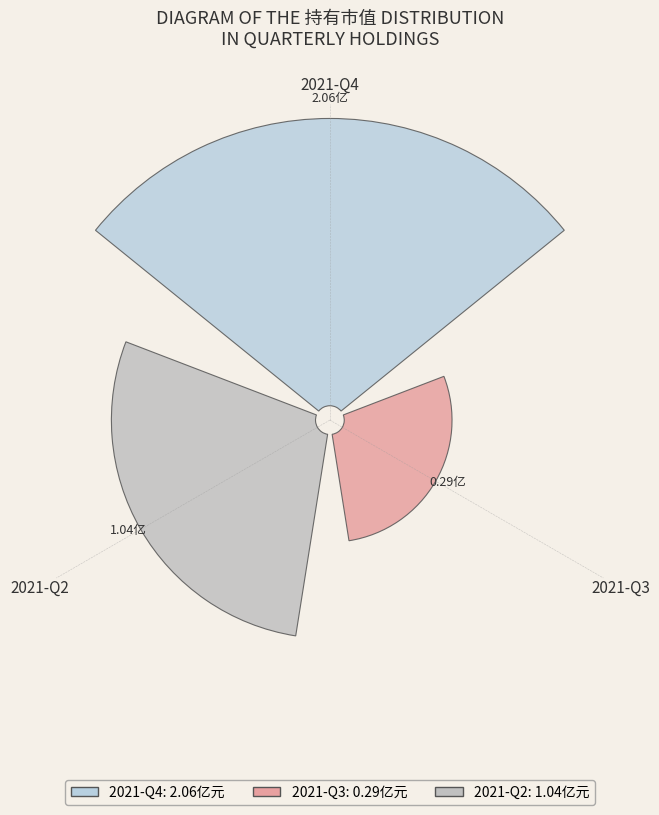

Is it true that 2021-Q3 is 20% of the pie?

False